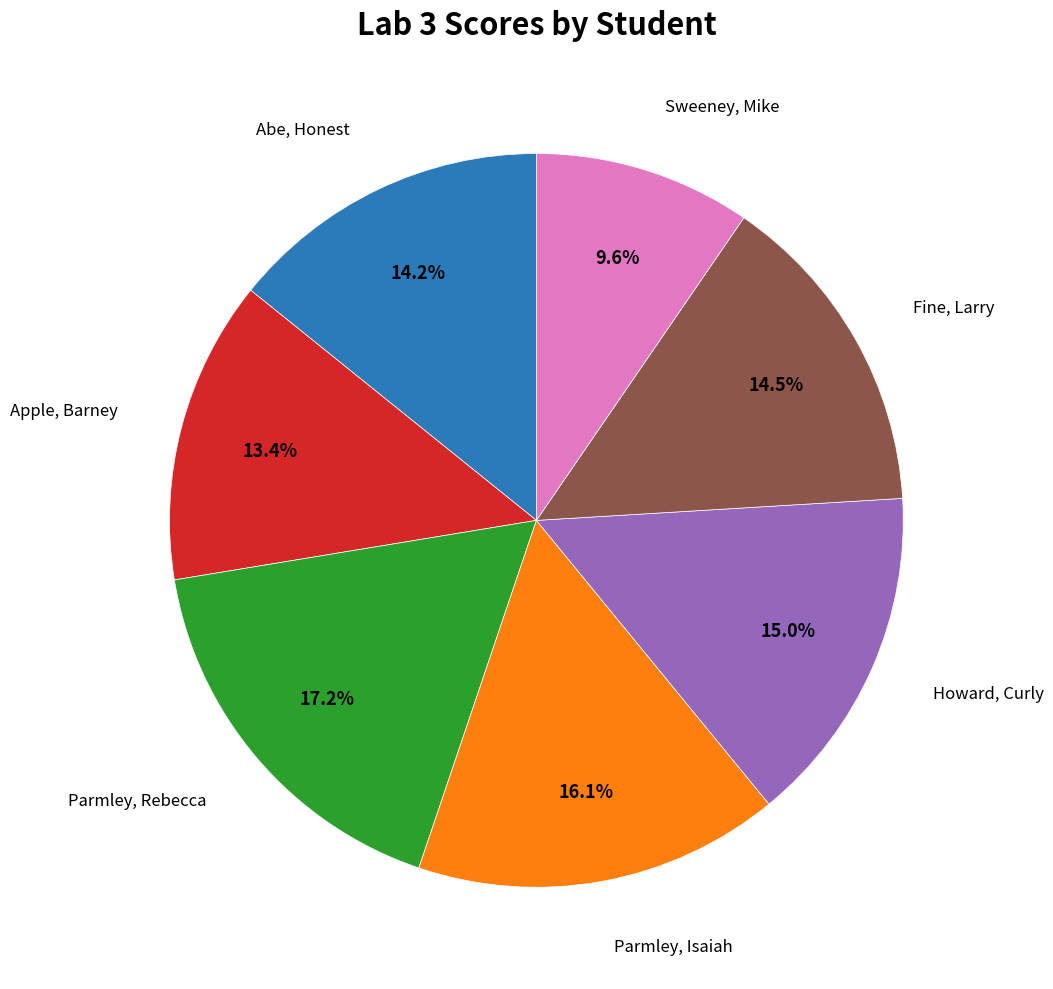

Does any single category account for the majority?

No